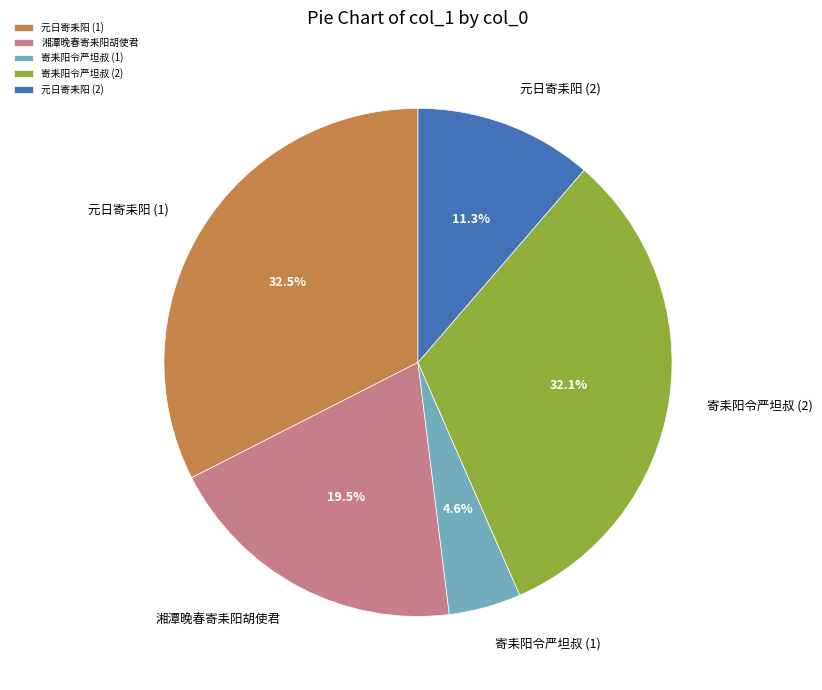

Approximately how many times larger is the value at 湘潭晚春寄耒阳胡使君 compared to 寄耒阳令严坦叔 (1)?

4.2